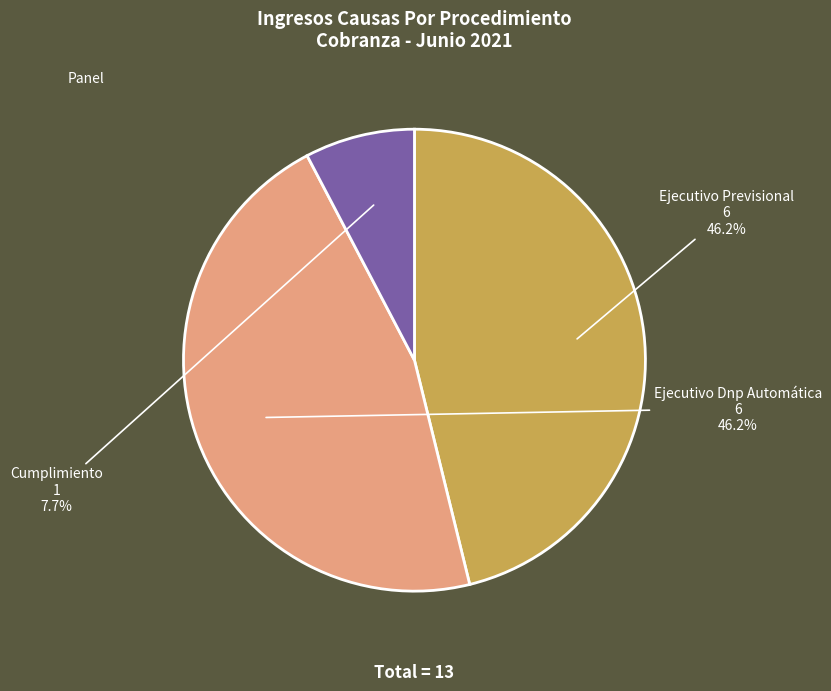

Is there any slice that represents more than half of the pie?

No